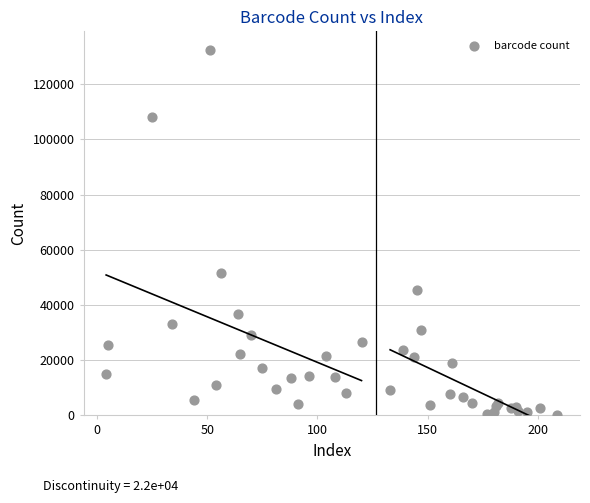

What Y value in the scatter plot is closest to 66166?

51656